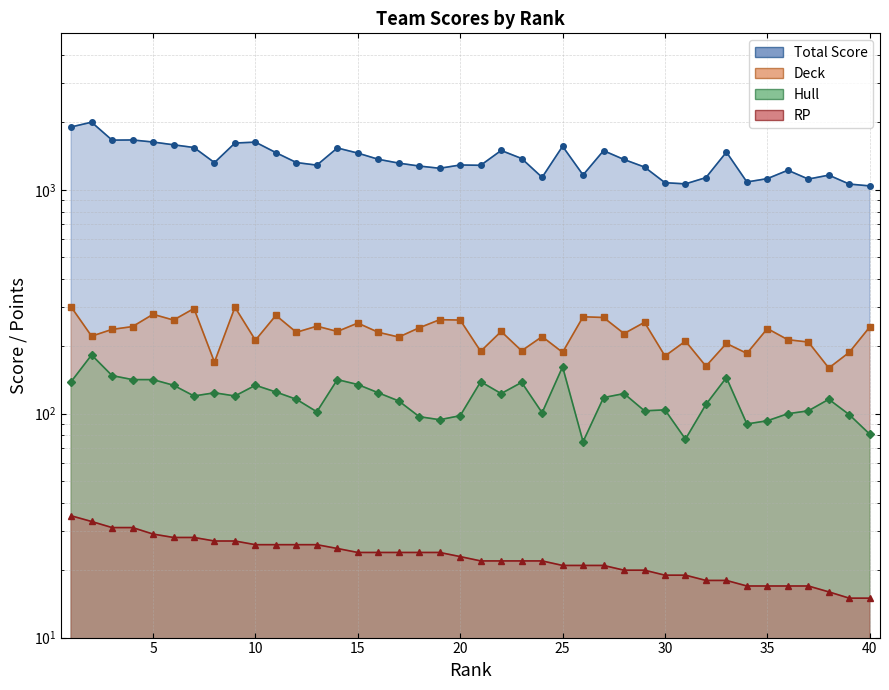

What is the sum of the Deck values at 7 and 24?

516